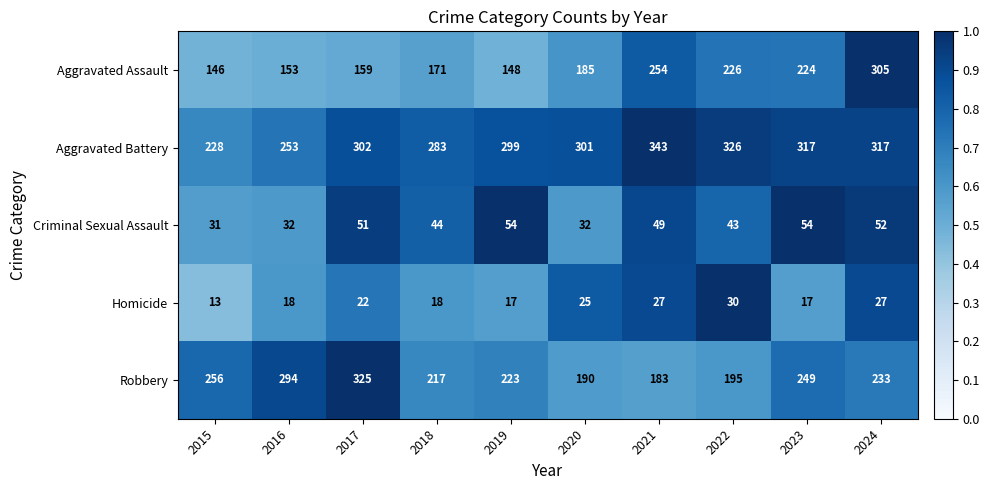

At which category is the sum across all series the highest?

2024